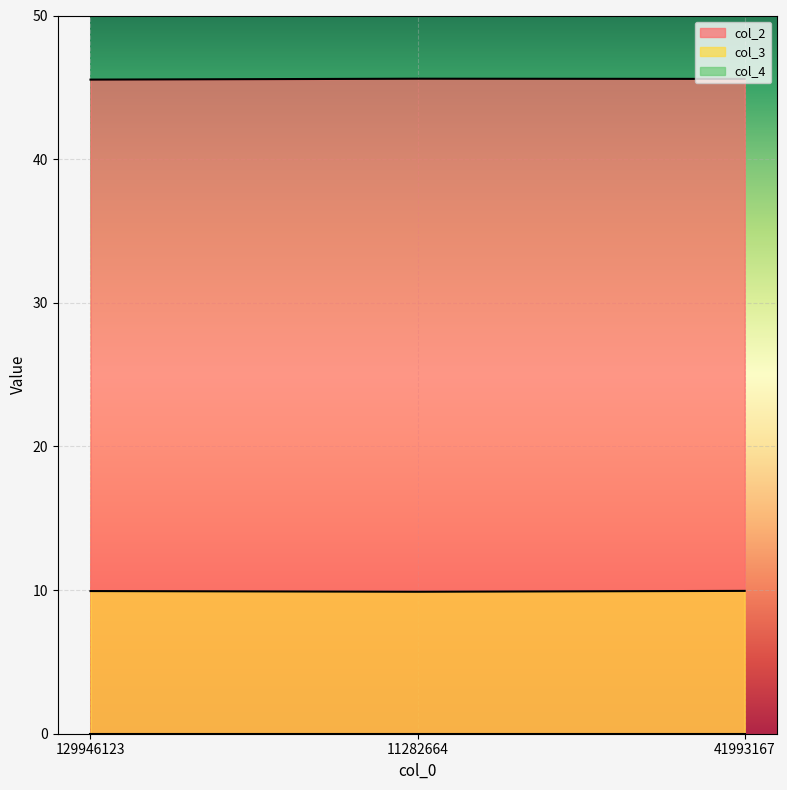

How many distinct data groups are displayed?

3